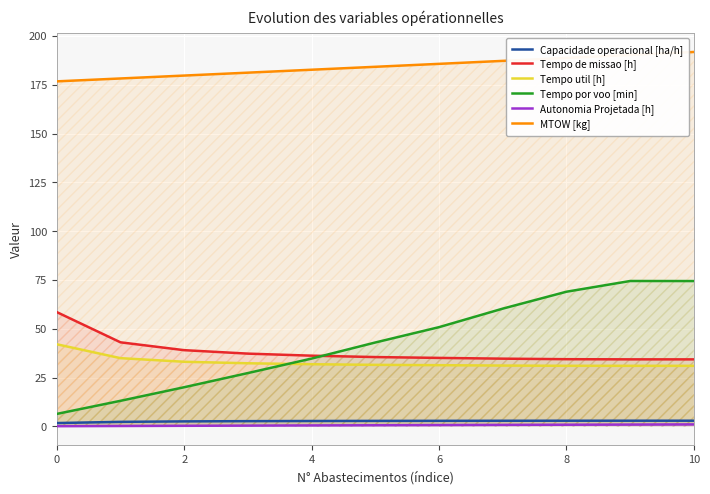

What is the sum of all Tempo util [h] values?

361.4